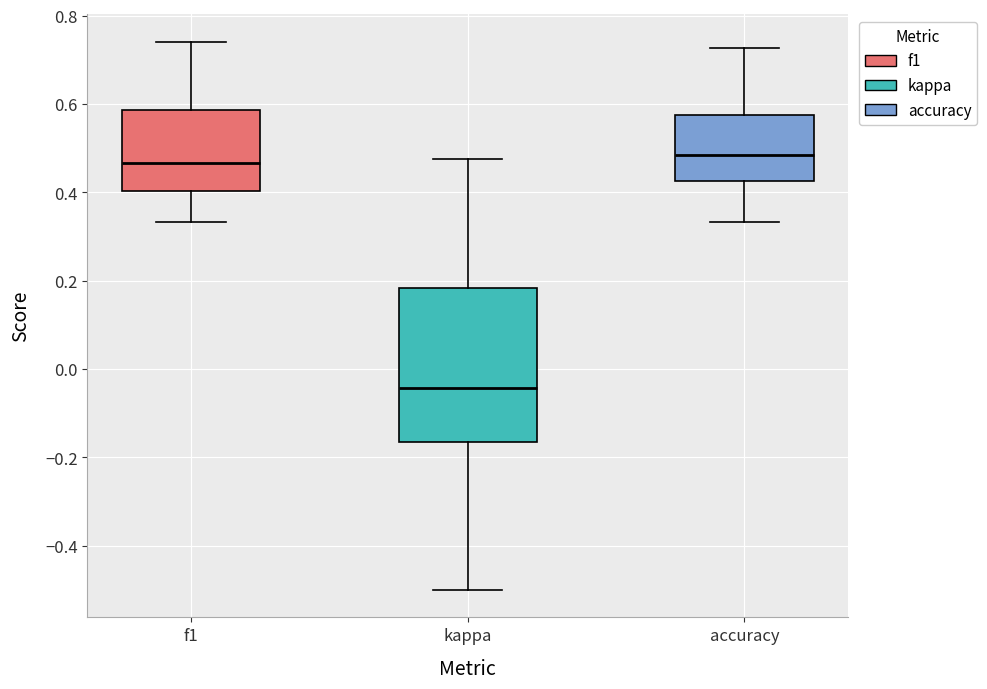

Which box has the lowest median line?

kappa